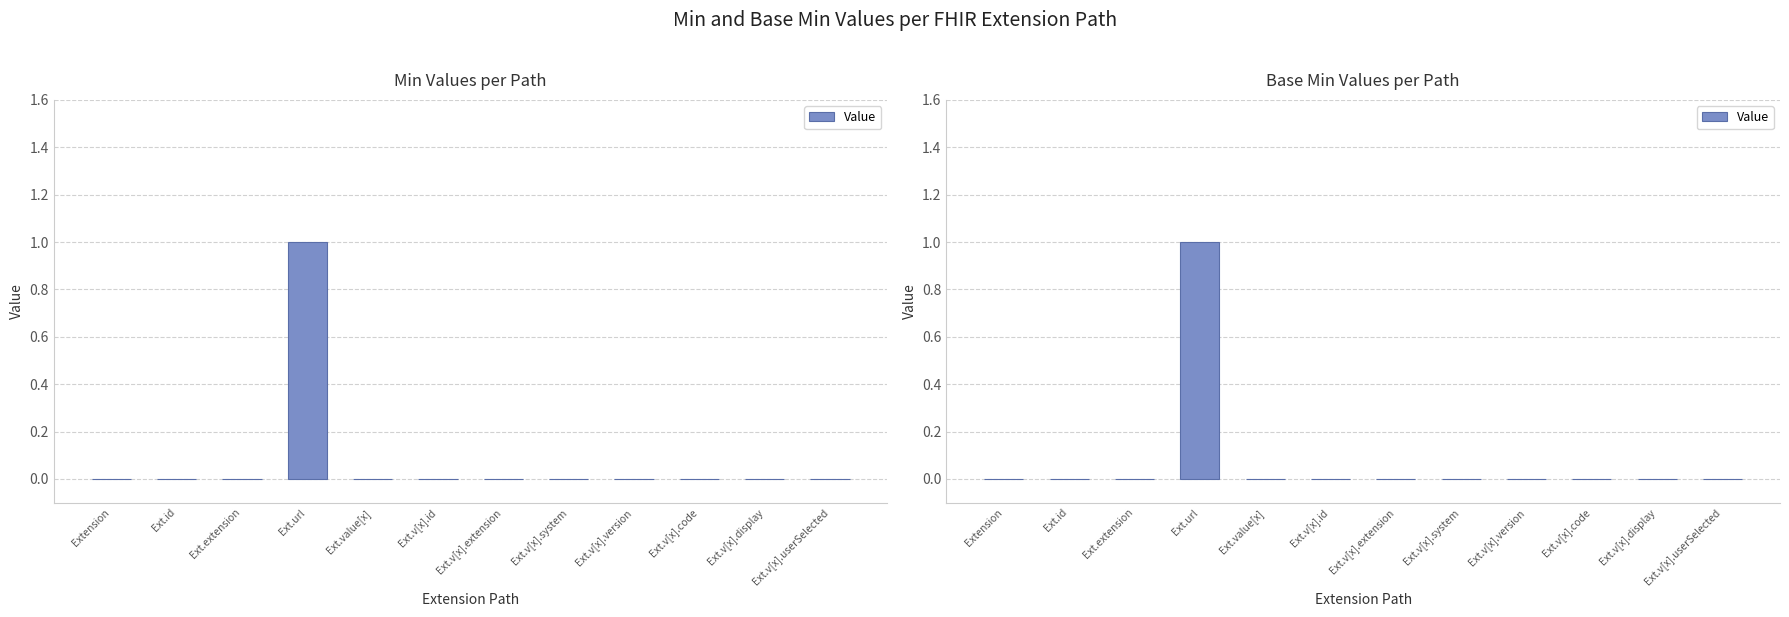

How many series are shown in this chart?

1